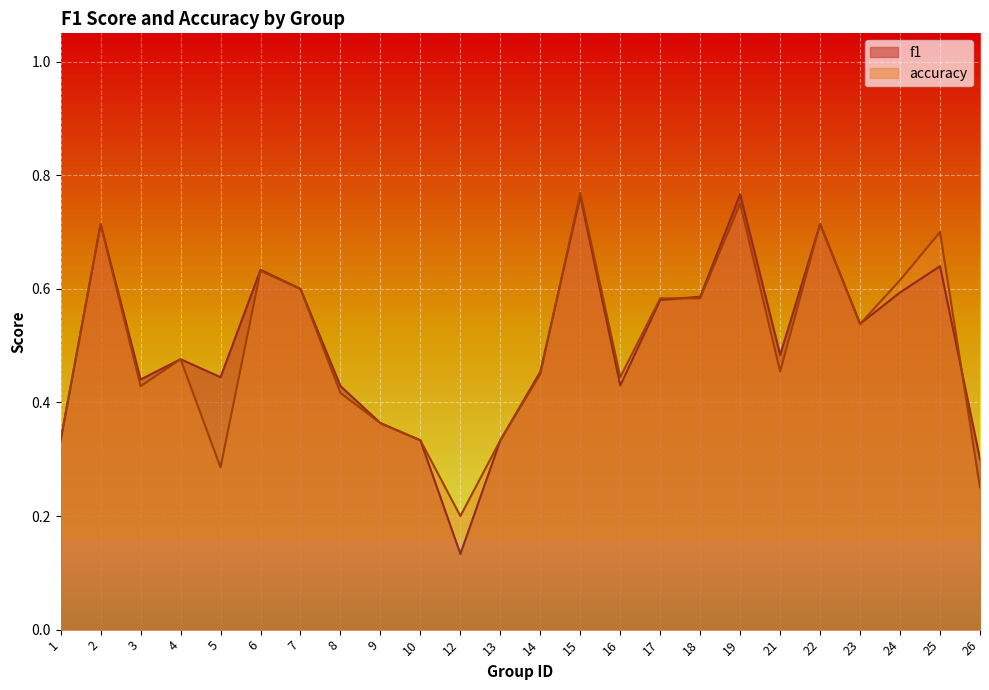

Which category has the lowest value in the accuracy series?

12